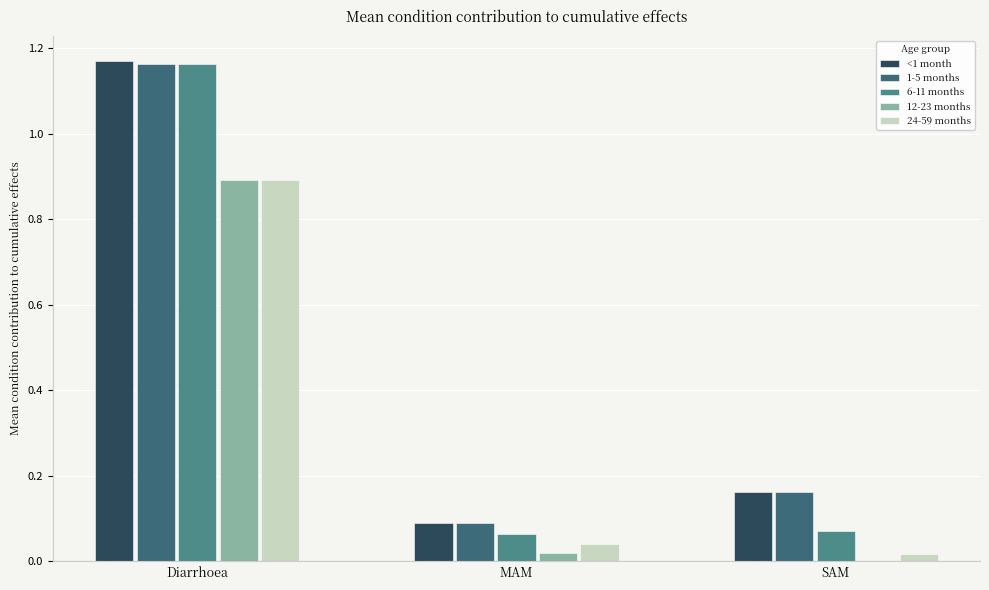

At which category is the sum across all series the highest?

Diarrhoea